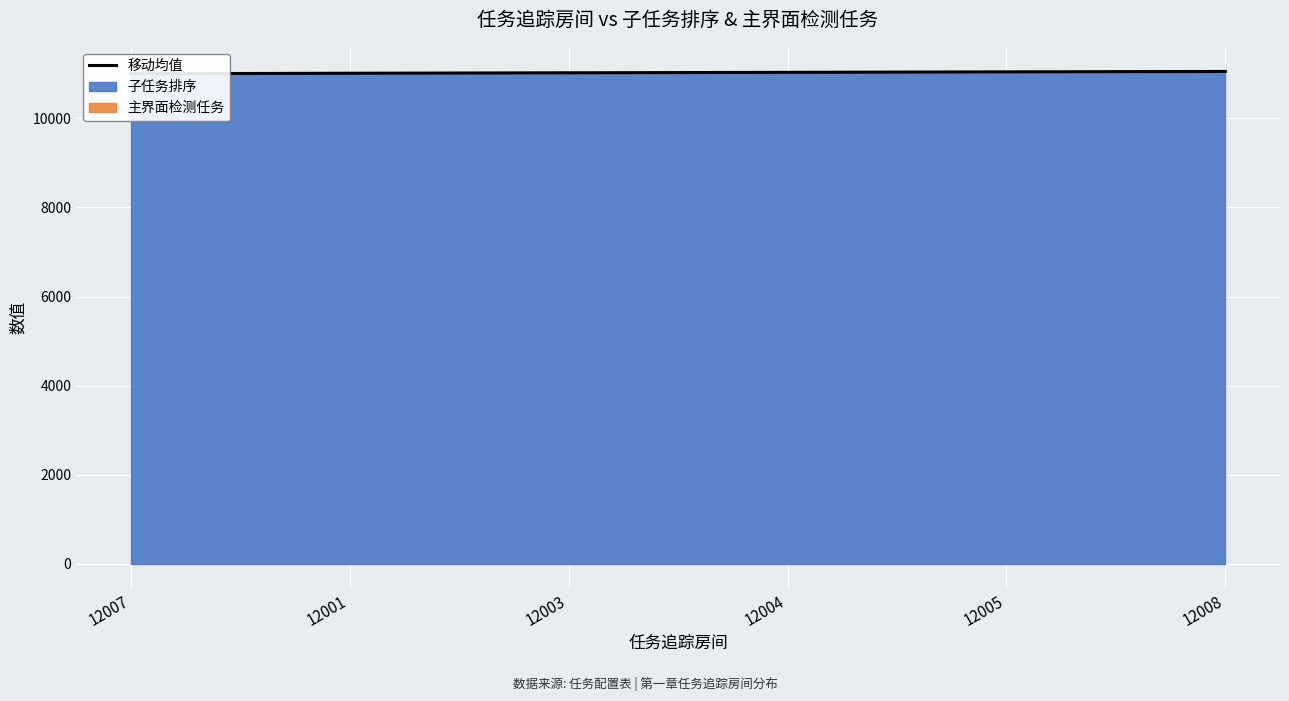

Which category has the lowest value across all series?

12007